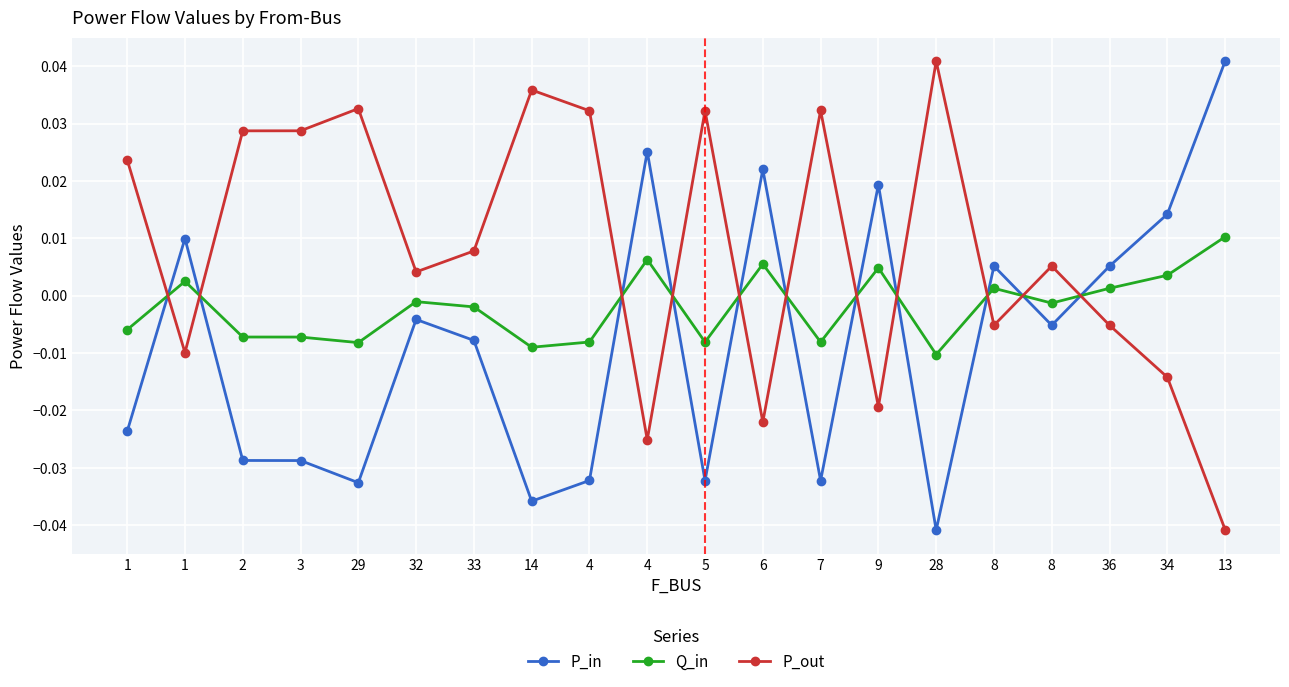

True or false: P_out has a value of -0.0 at 1.

False